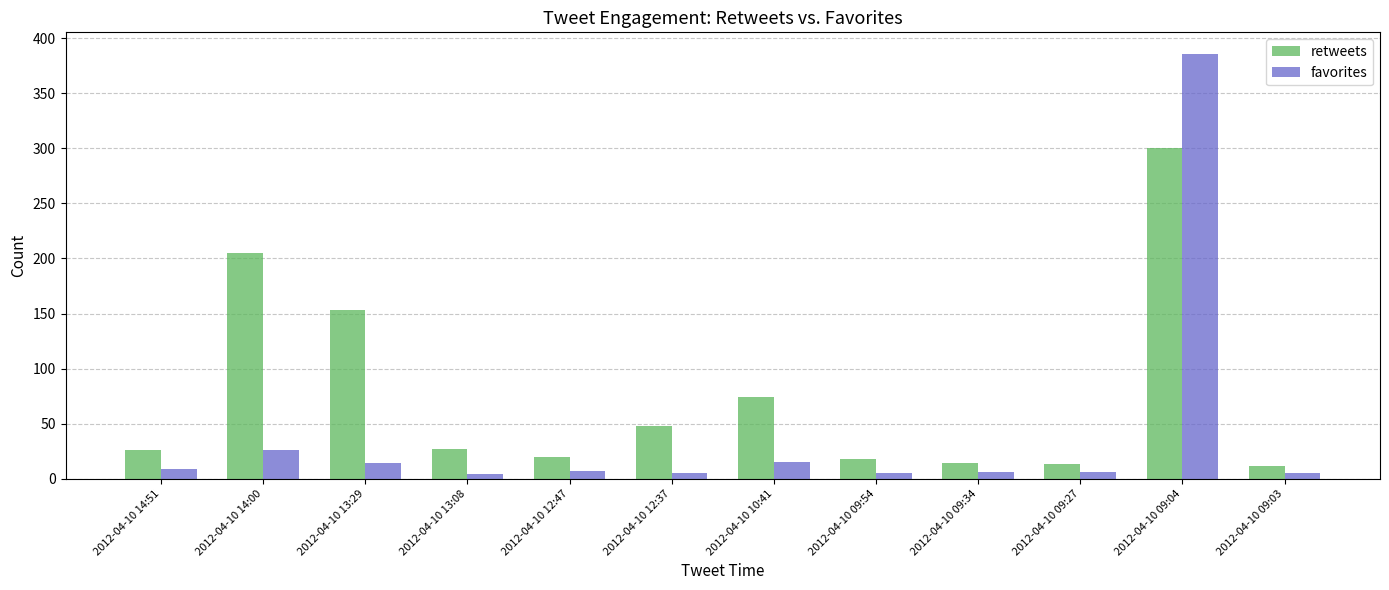

At 2012-04-10 09:03, list the series in order from smallest to largest.

favorites, retweets